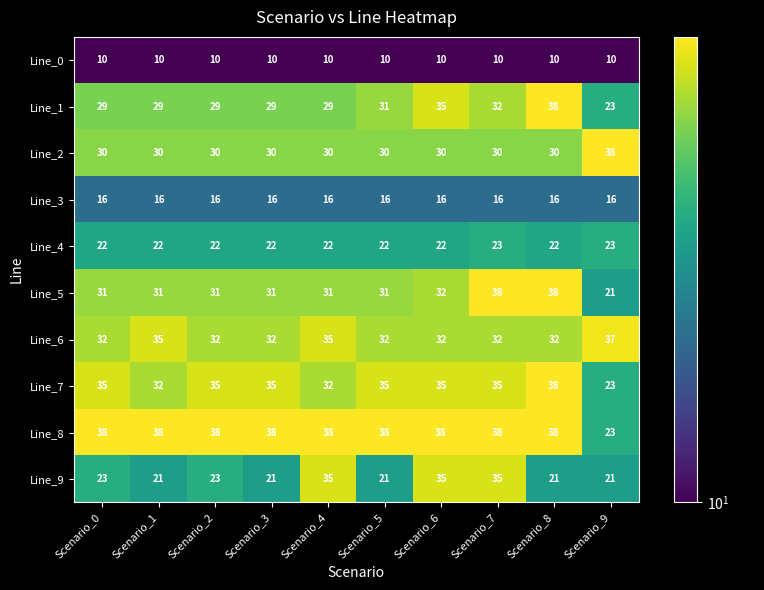

The Line_5 series shows 45 at Scenario_4. True or false?

False